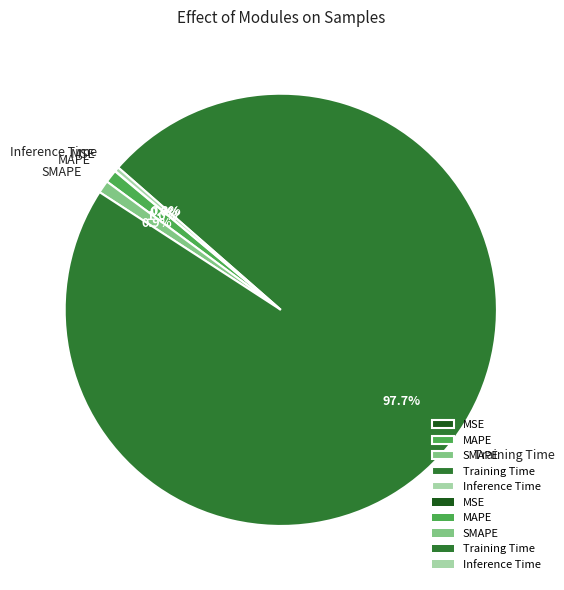

To the nearest percent, what portion does Training Time represent?

98%